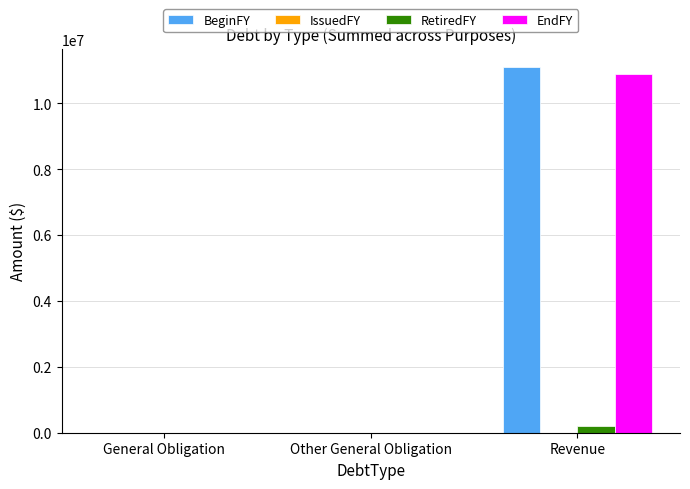

Is it true that EndFY equals 0 at Other General Obligation?

True